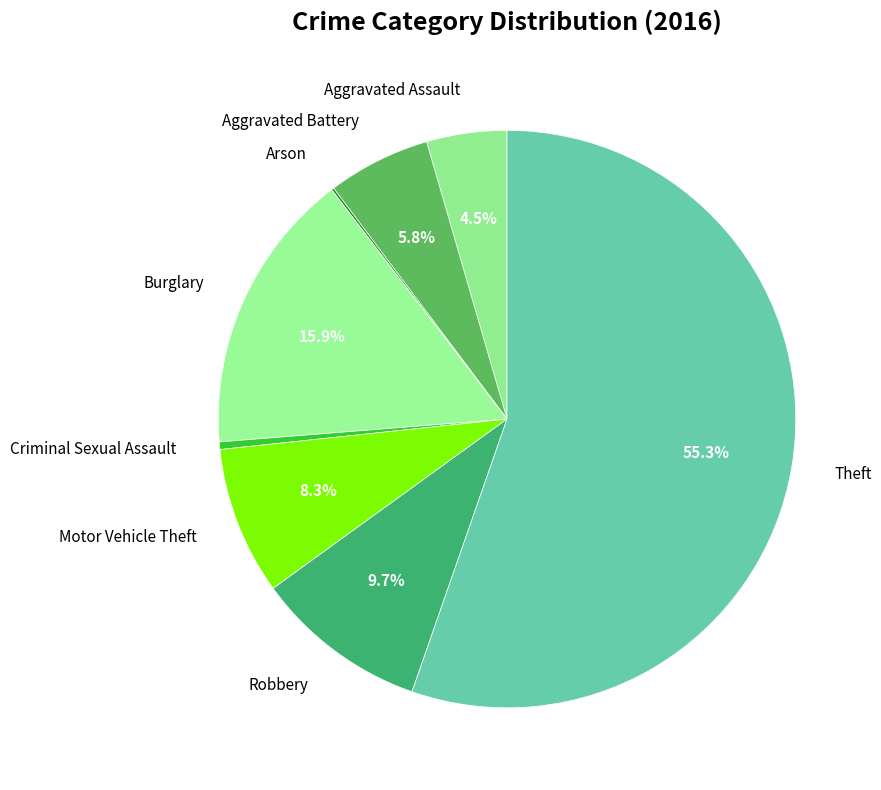

To the nearest percent, what is the difference between the largest and smallest slice percentages?

55%